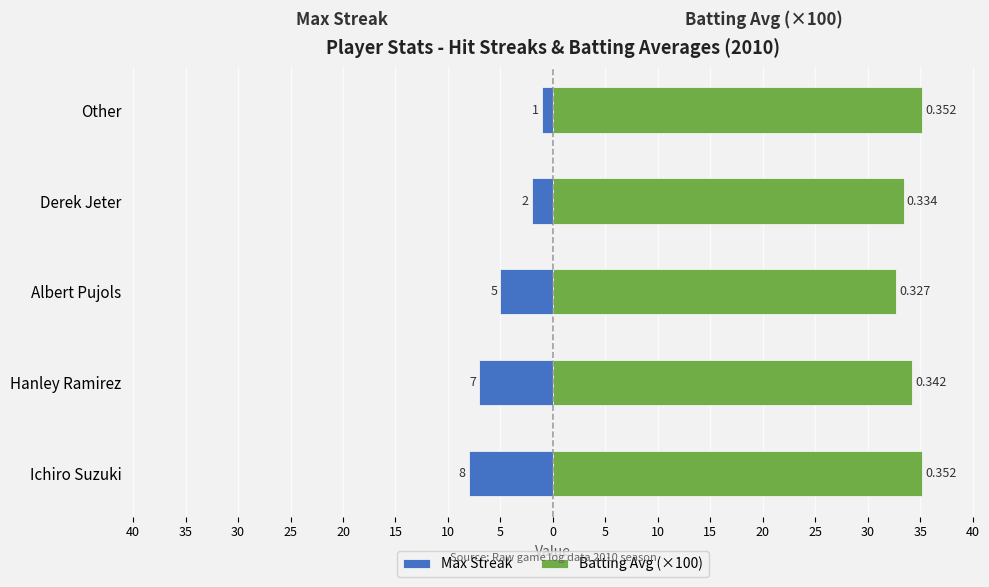

What is the minimum value for Max Streak?

-8.0